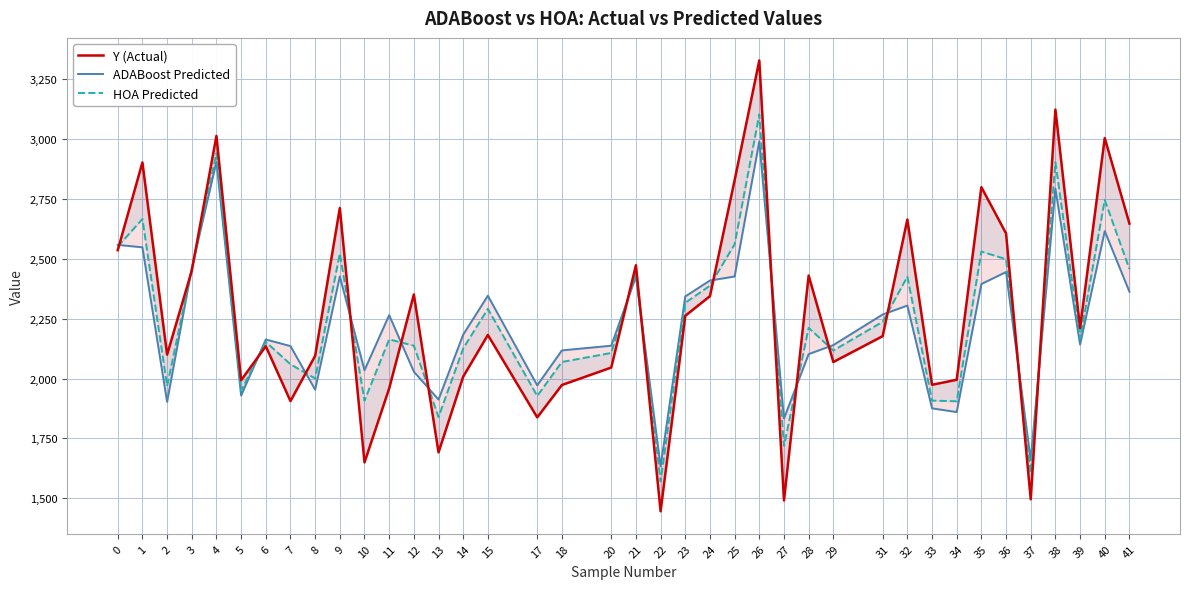

Where is ADABoost Predicted nearest to the value 2311?

32